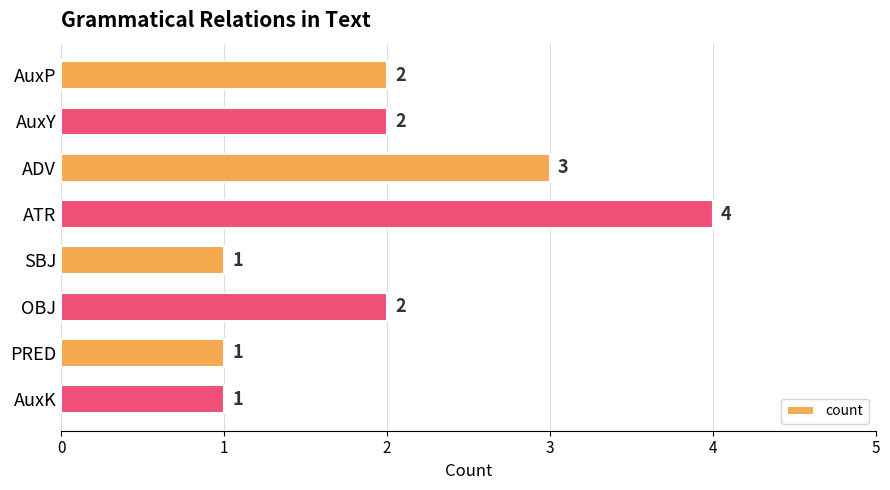

Approximately how many times larger is the value at AuxY compared to OBJ?

1.0